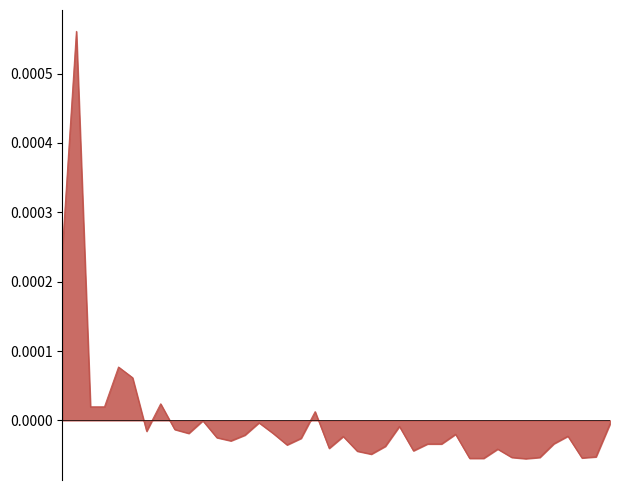

How many lines are shown in the chart?

1